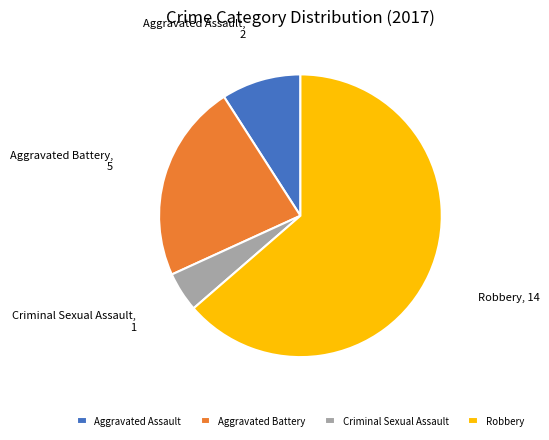

Rank the categories by value from highest to lowest.

Robbery, Aggravated Battery, Aggravated Assault, Criminal Sexual Assault